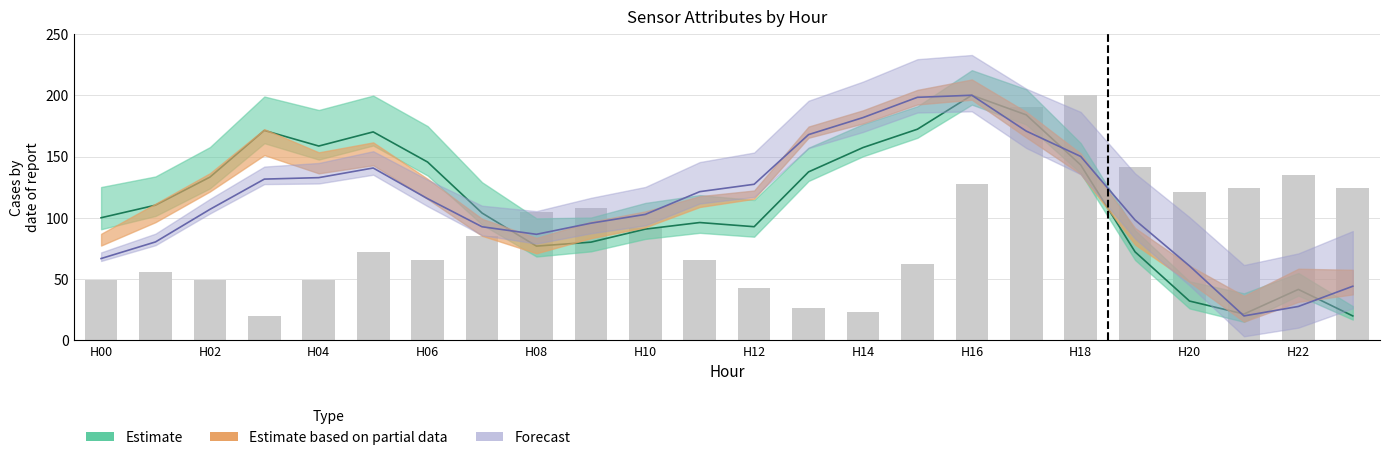

What is the minimum value shown in the chart?

20.0